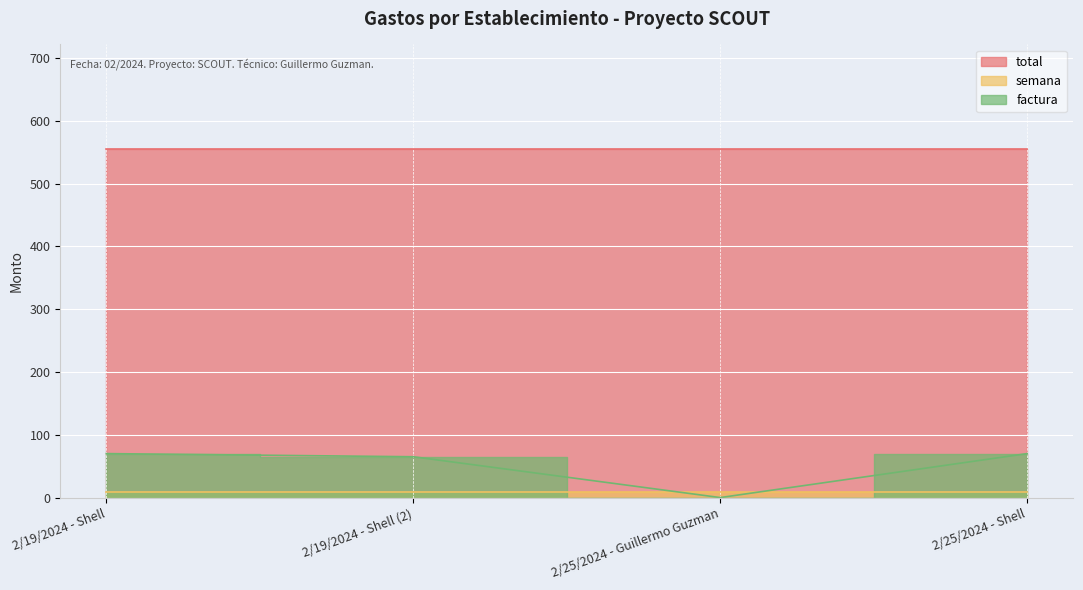

True or false: semana_line and total_line intersect in this chart.

False